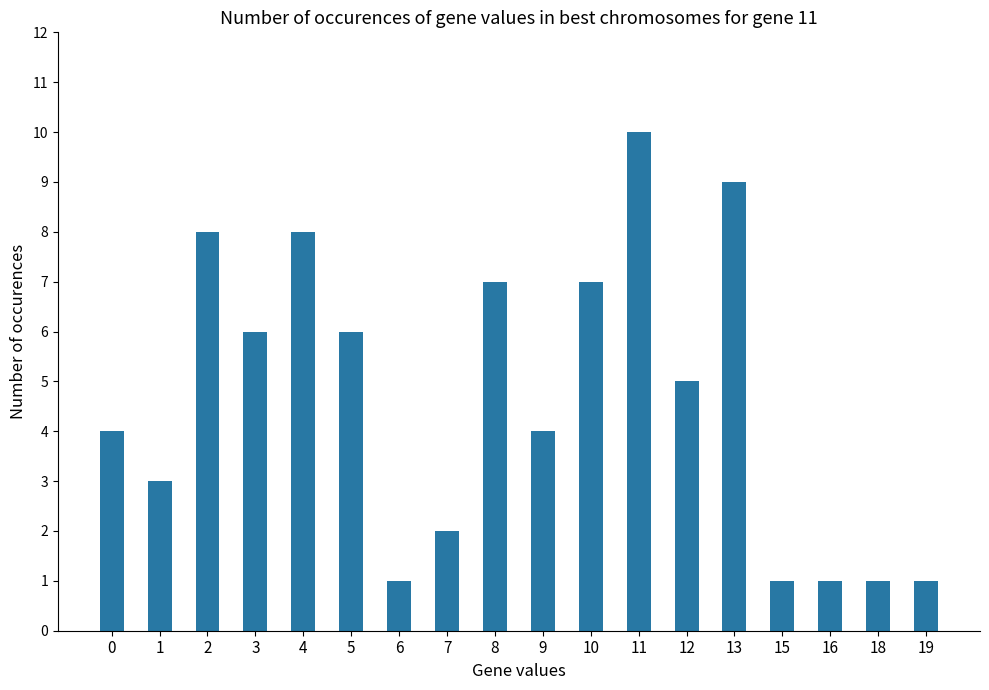

Count the values in the range 1 to 7.

14